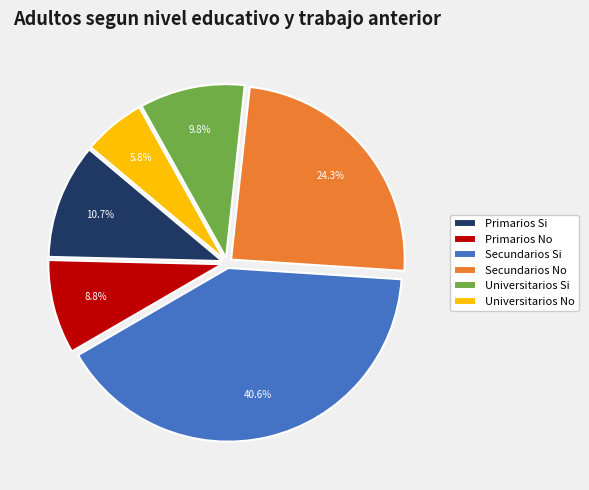

Is the sum of Secundarios Si and Universitarios No greater than half?

No